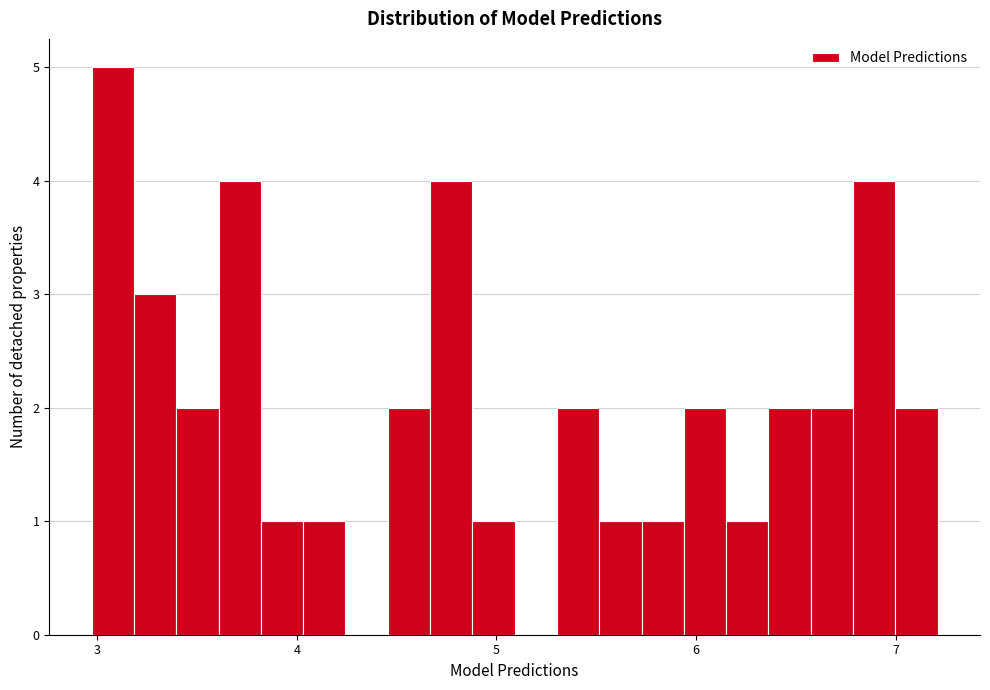

Around what value on the x-axis is the tallest bar? Give the approximate position of its centre, as read against the axis.

3.1